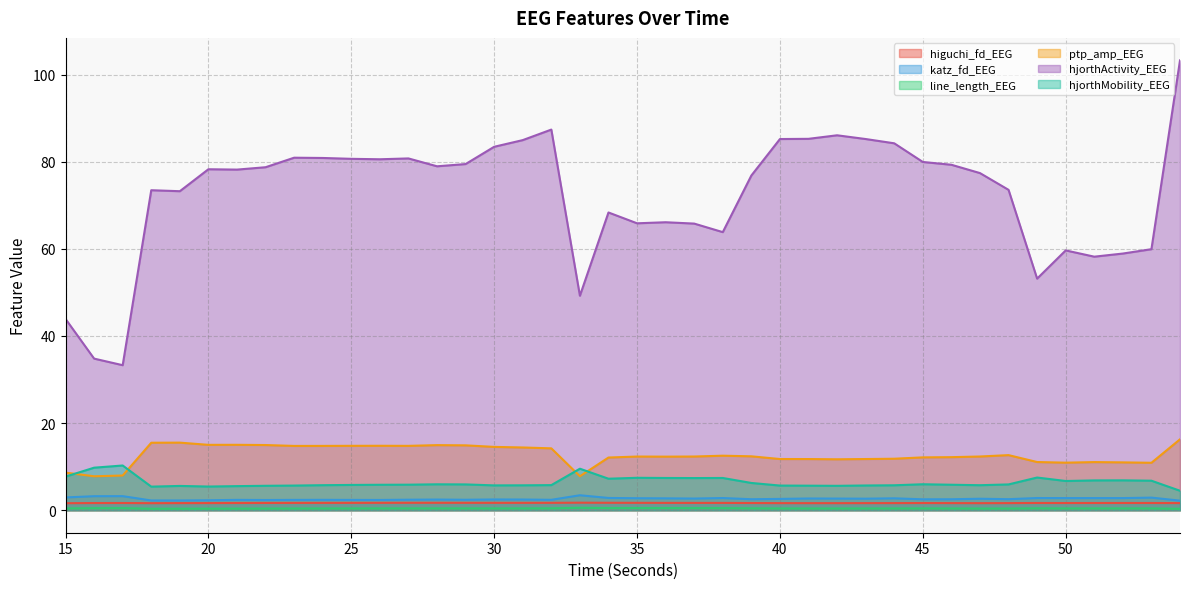

How many lines are shown in the chart?

6